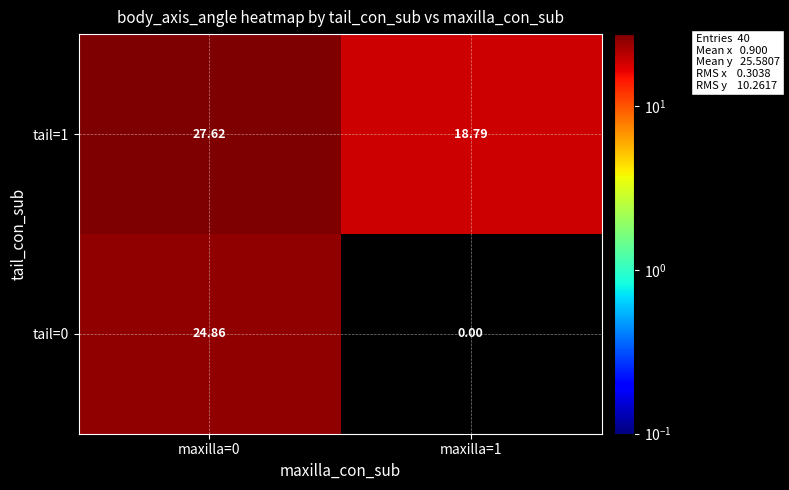

What is the maximum value shown in the chart?

27.6